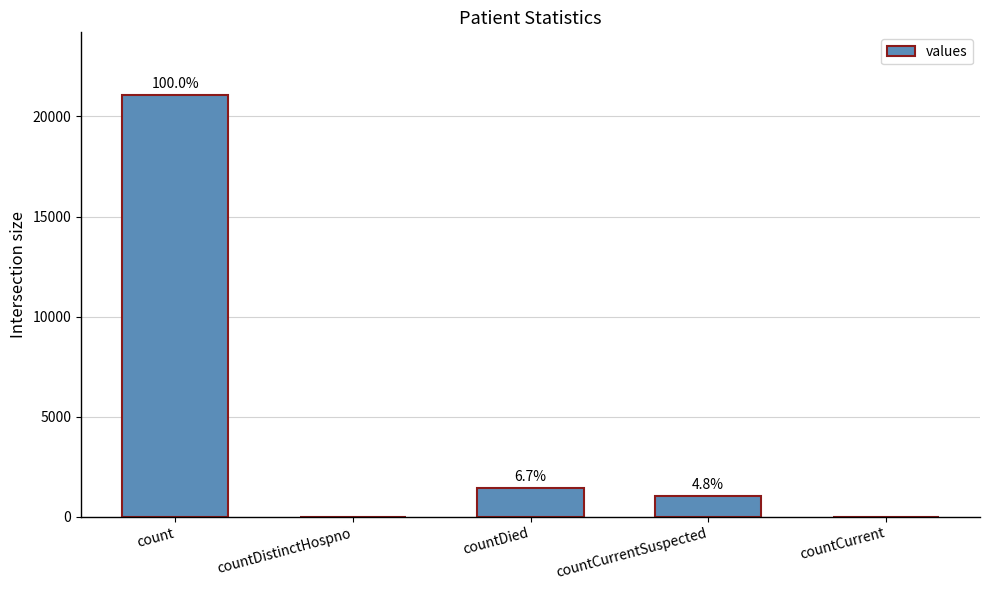

List the labels in order of value, largest first.

count, countDied, countCurrentSuspected, countDistinctHospno, countCurrent